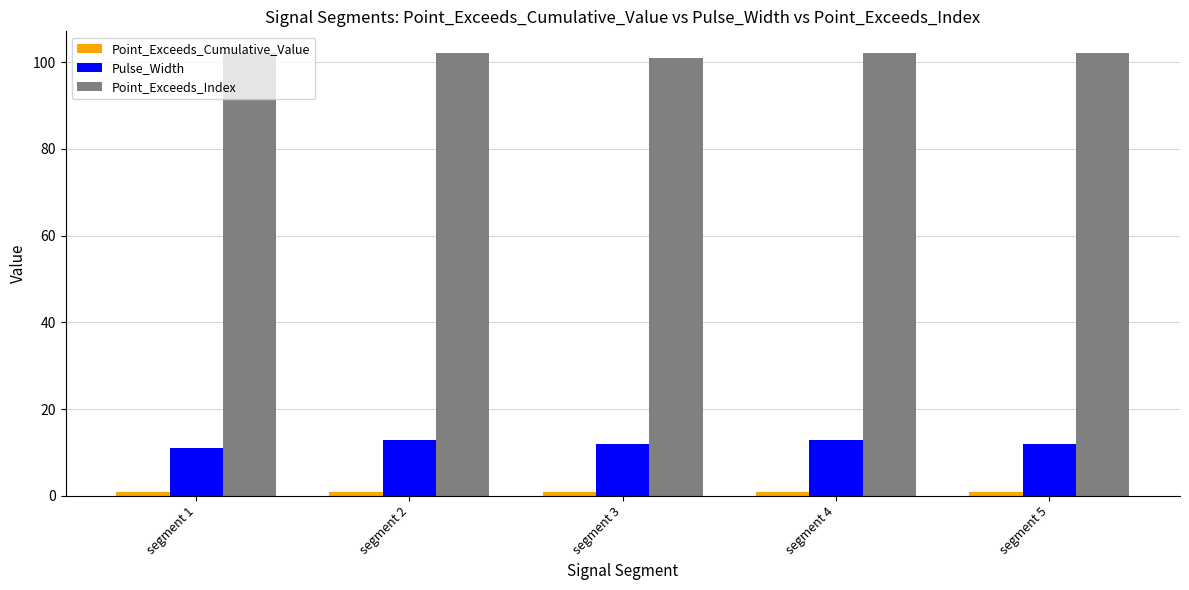

The value of Pulse_Width at segment 3 is 12.0. True or false?

True